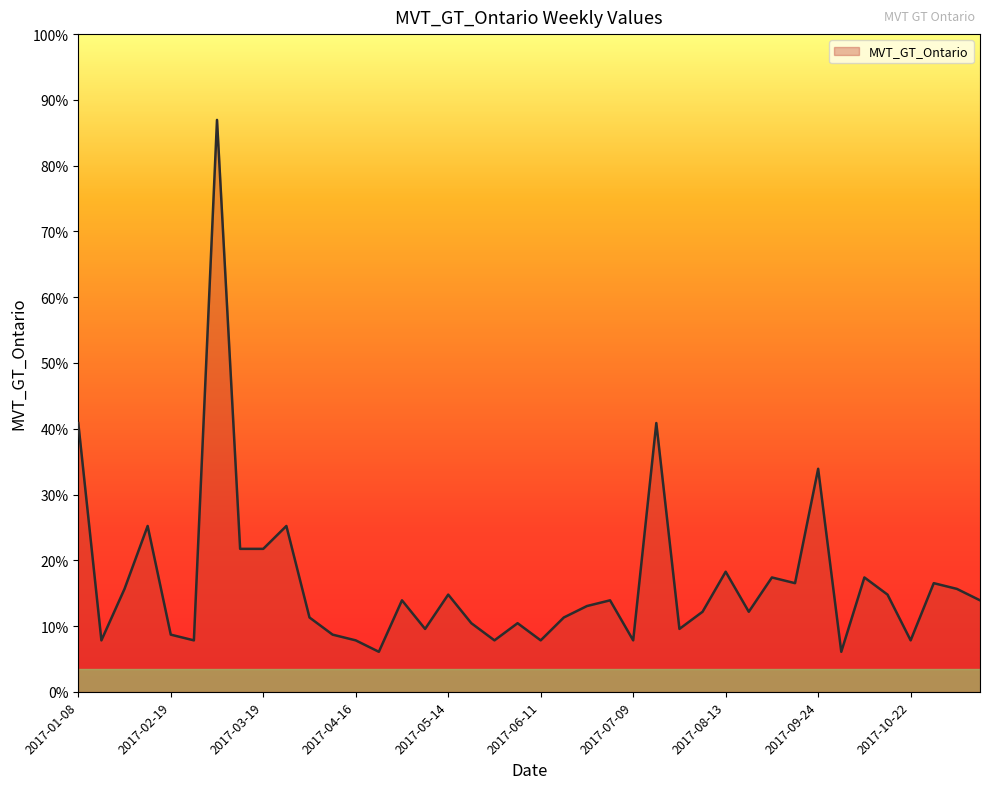

Does the chart display data point markers on the line(s)?

No